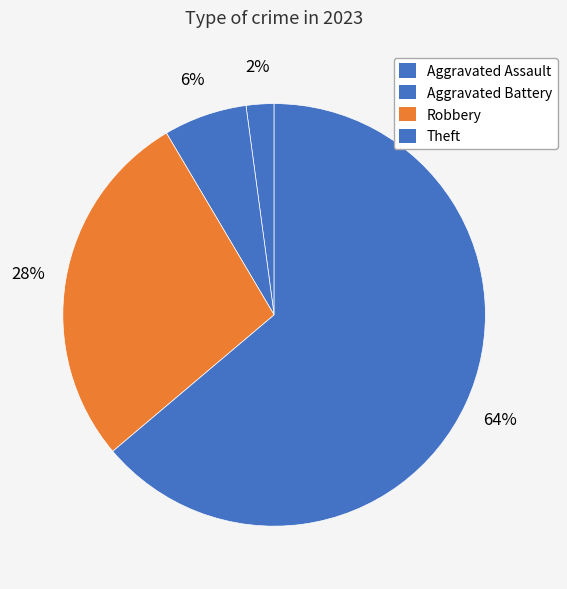

How many slices are in this pie chart?

4